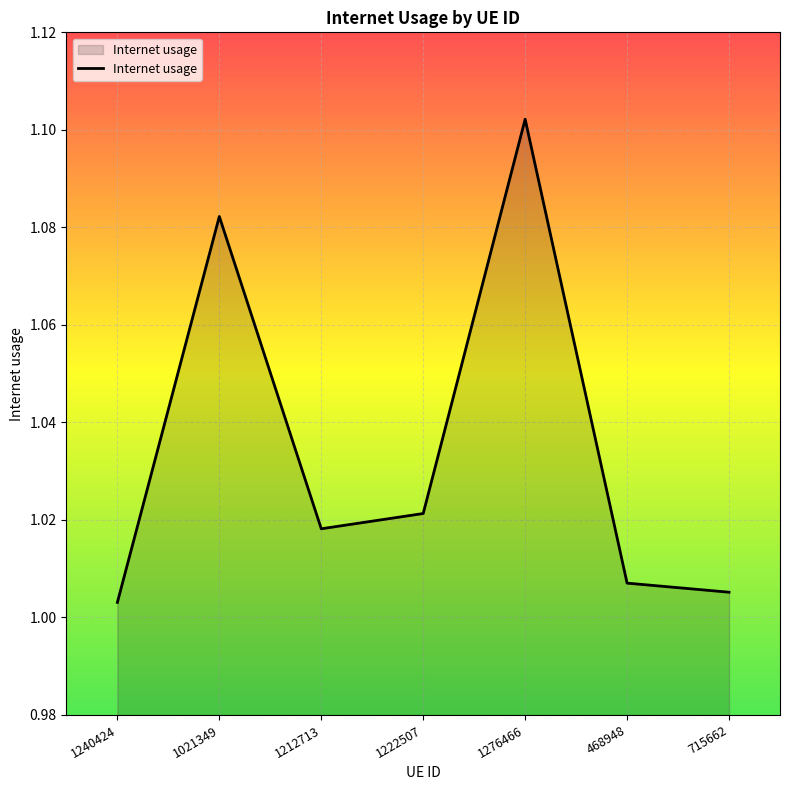

Which label corresponds to the largest value in the chart?

1276466